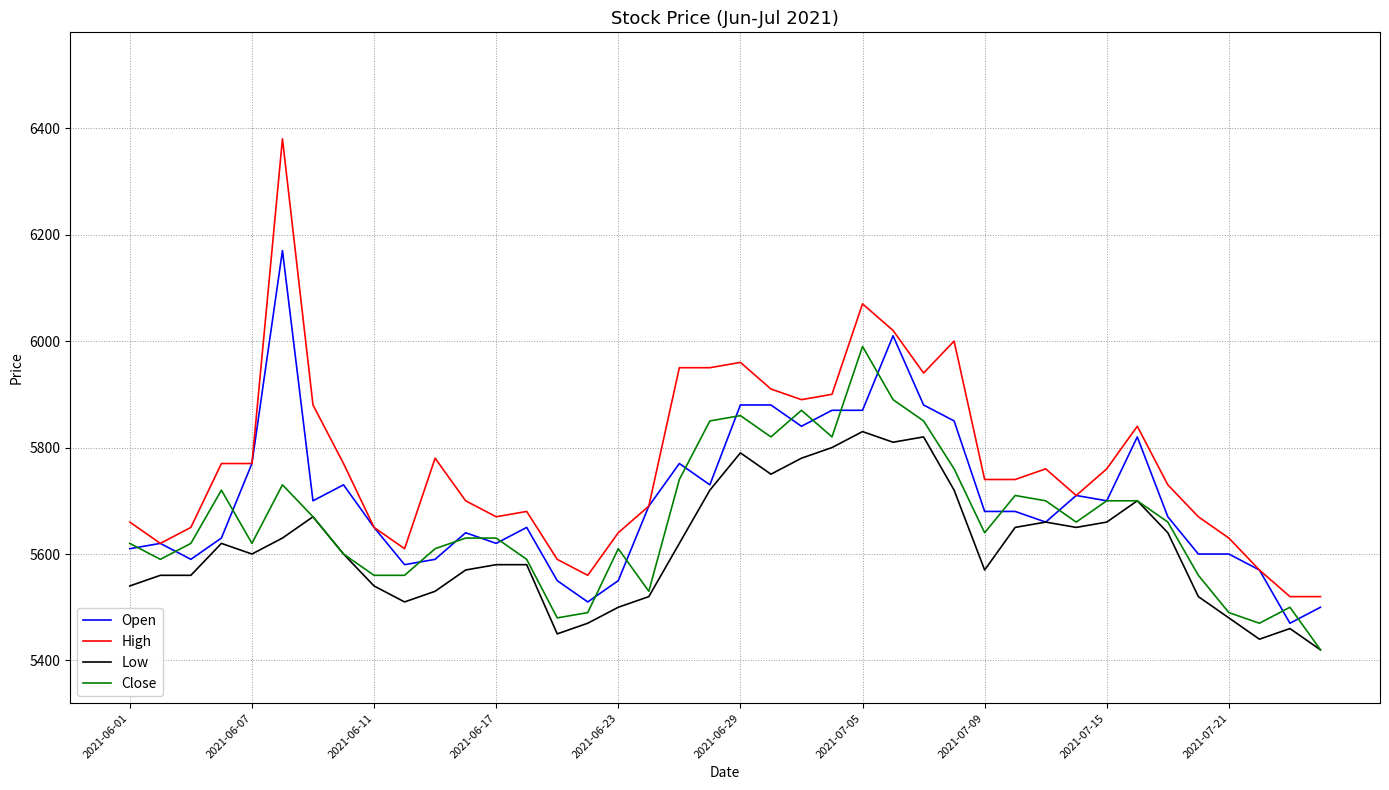

True or false: Low and High intersect in this chart.

False